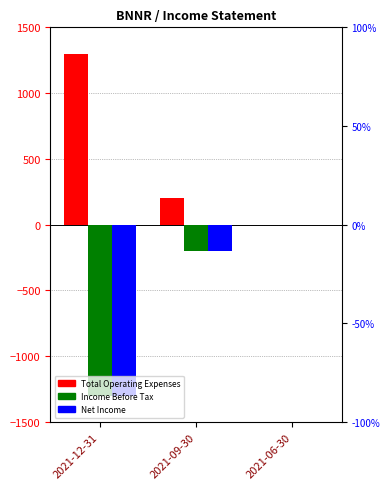

What is the label of the 2nd bar from the right?

2021-09-30